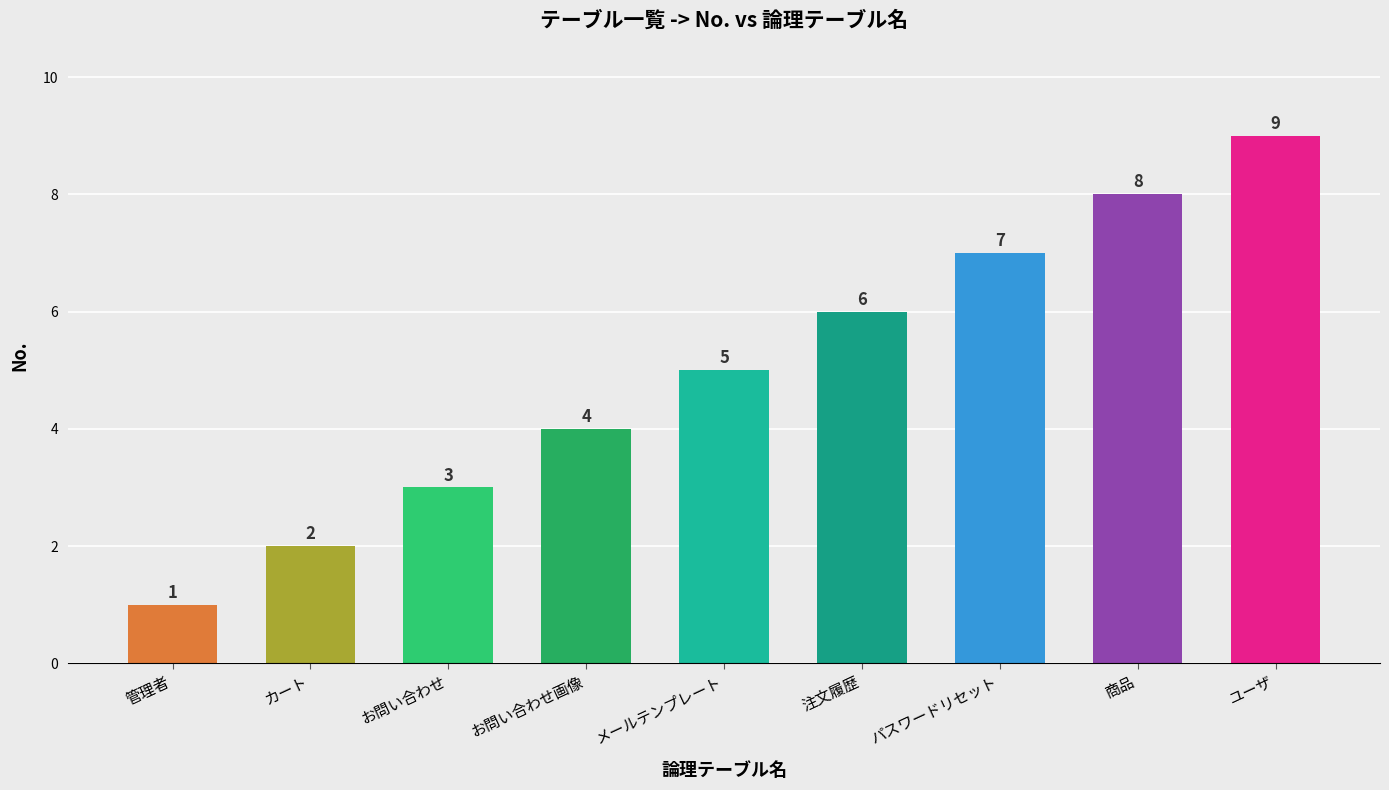

Does the chart contain any negative values?

No